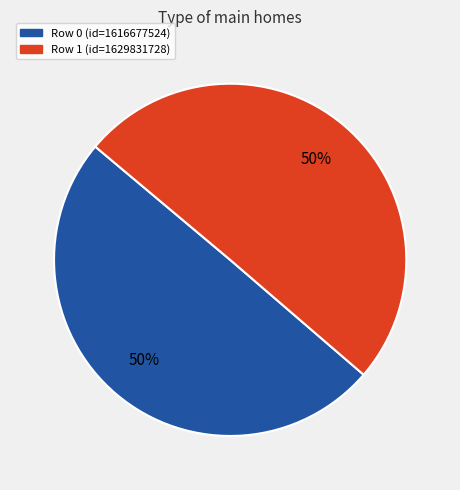

How many slices are in this pie chart?

2